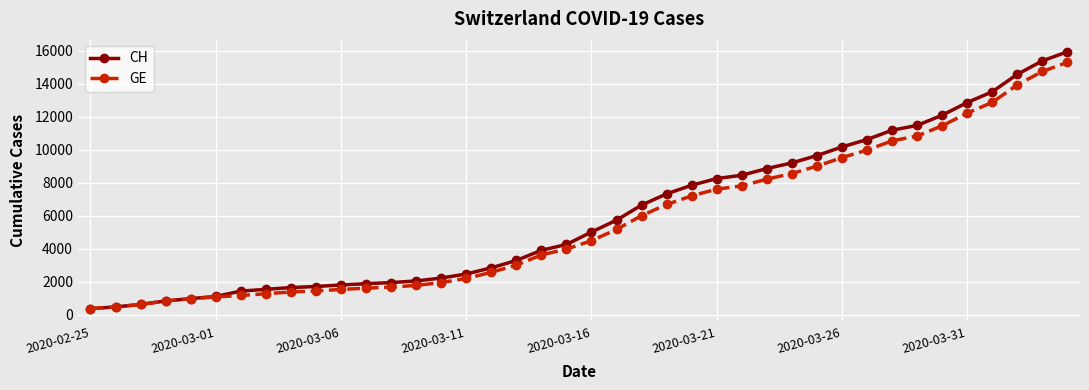

What is the value of the CH point at the 16th from the left?

2472